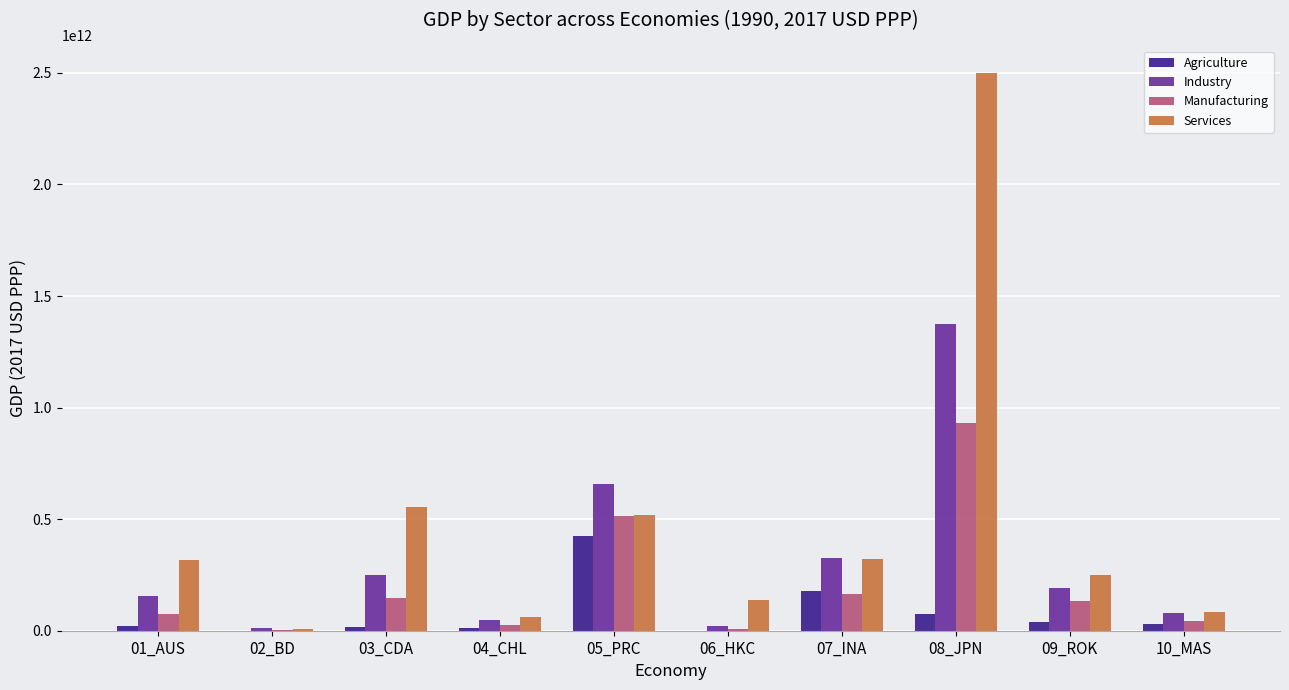

At which category is the sum across all series the highest?

08_JPN